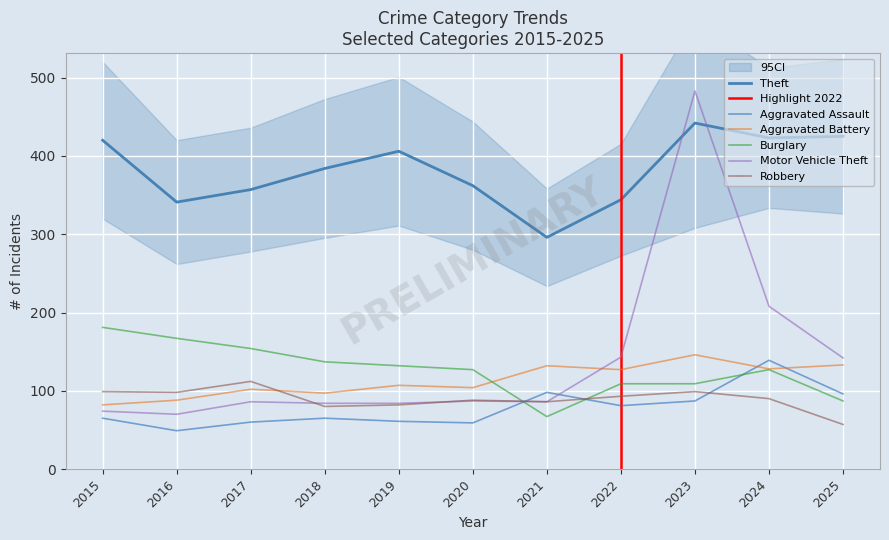

At which label does Aggravated Battery first exceed 107?

2021